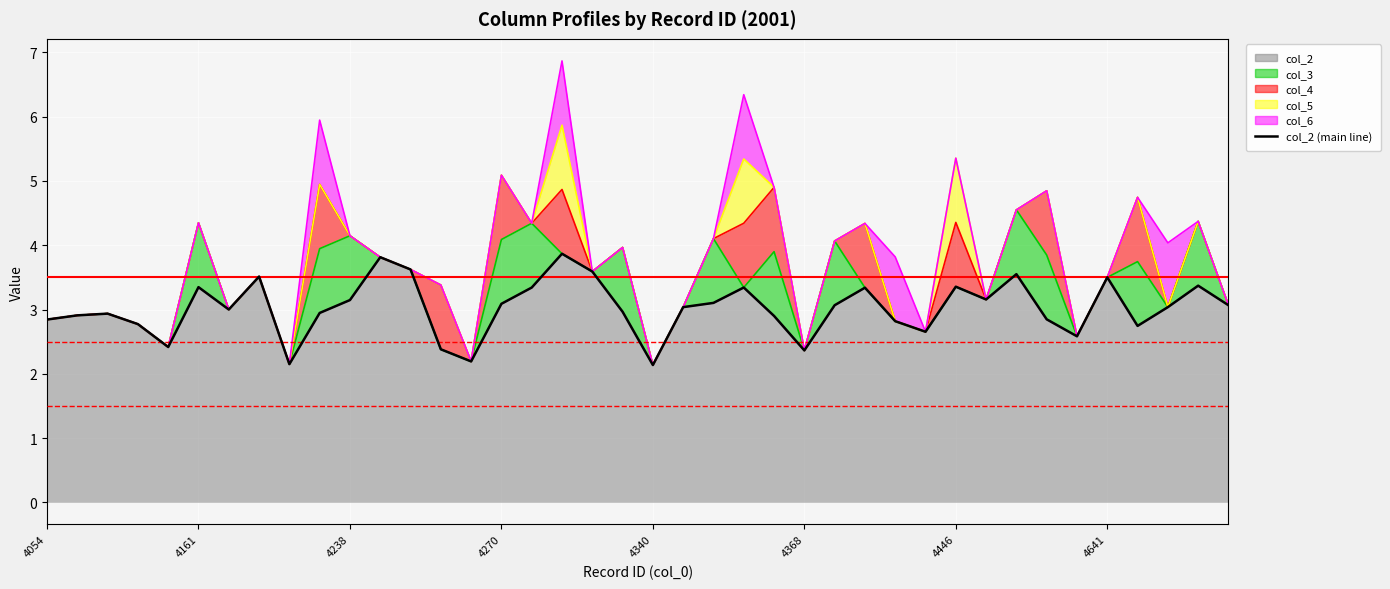

What is the value of the 37th point from the left?

2.7